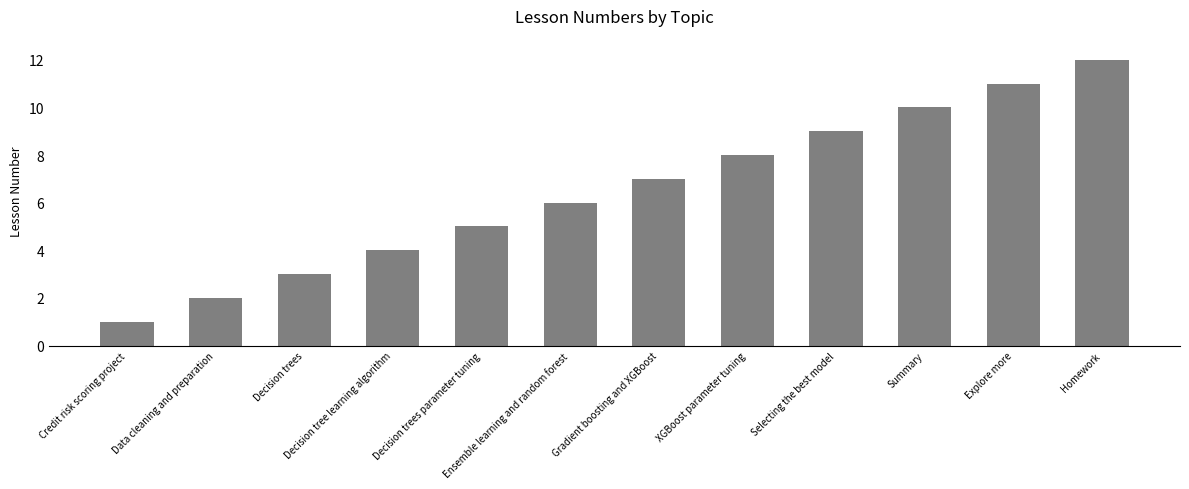

How many bars are there in total?

12